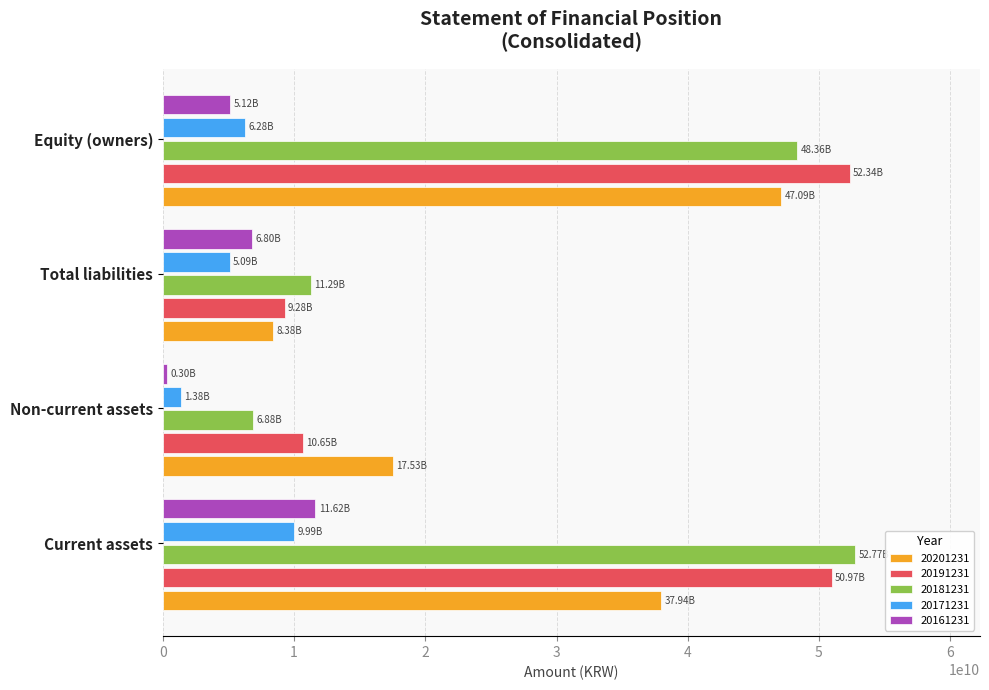

At how many categories does at least one series exceed 43868534700?

2